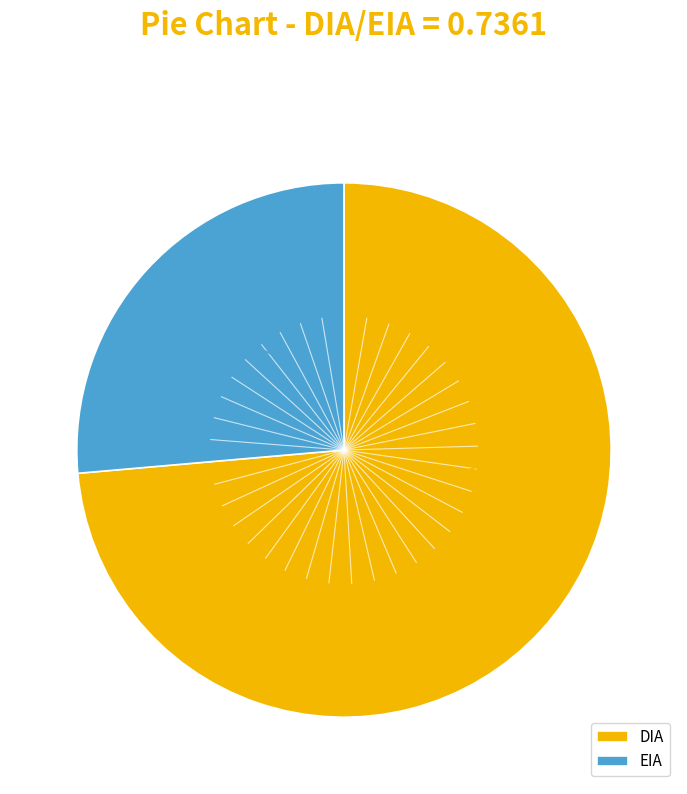

What is the majority slice?

DIA